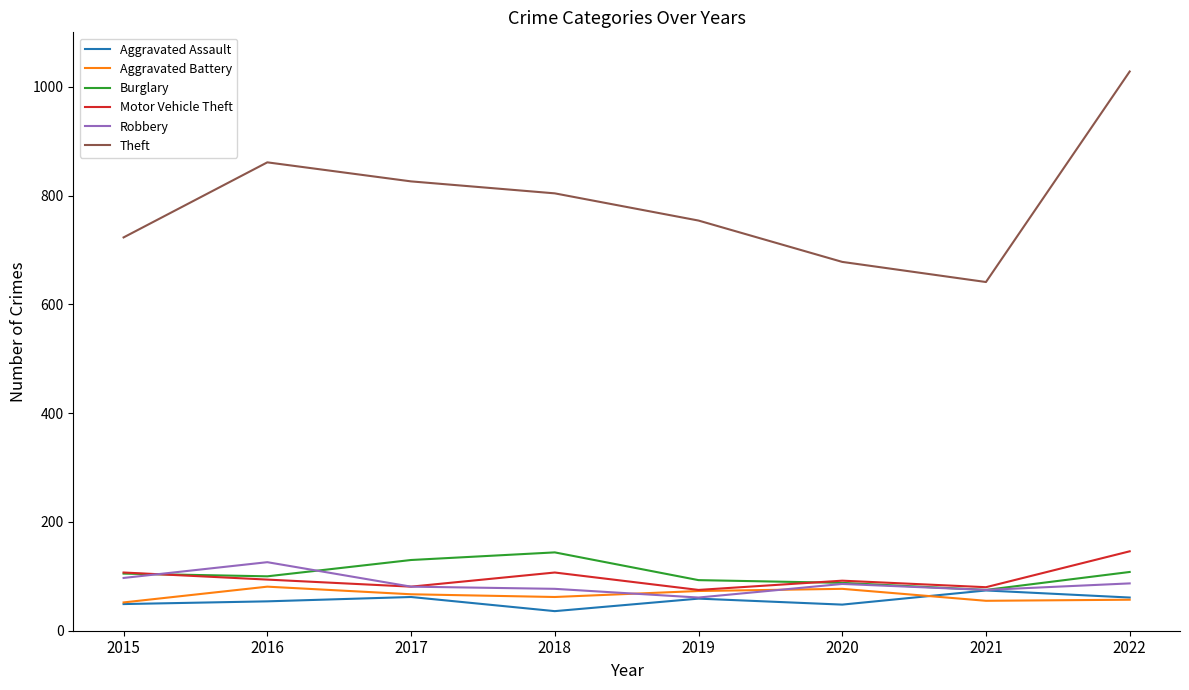

Which series has the largest total across all categories?

Theft